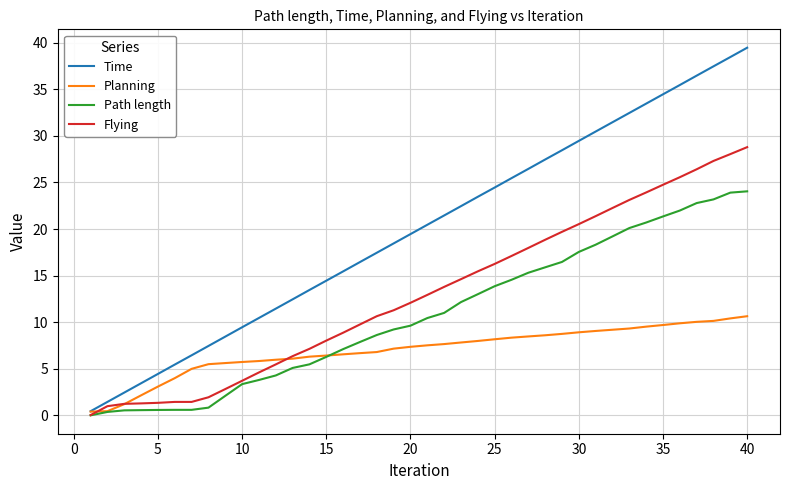

Which series has the largest range (max minus min)?

Time